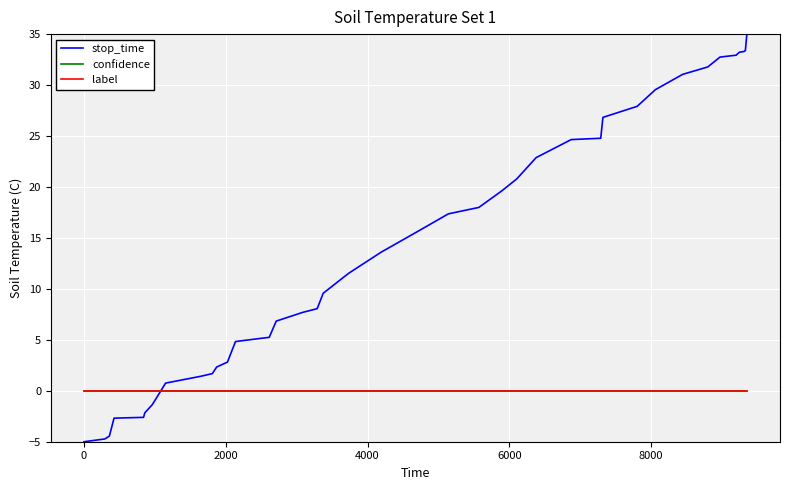

What is the minimum value shown in the chart?

-5.0